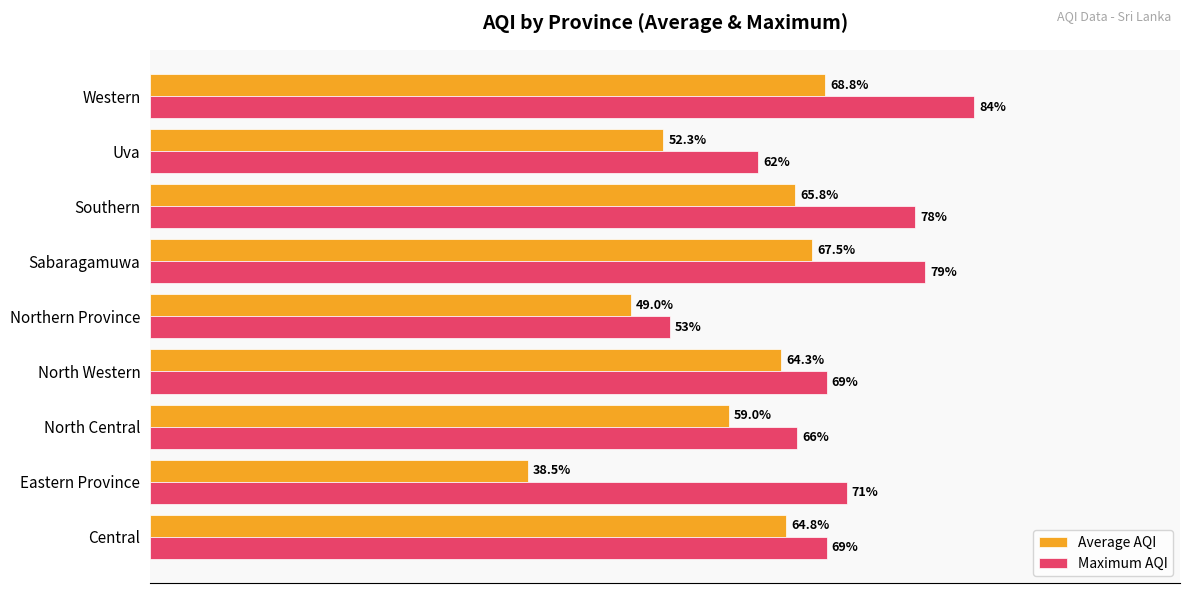

Which category has the lowest value across all series?

Eastern Province